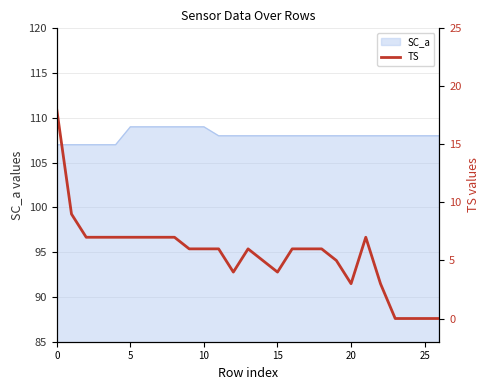

What is the label of the 8th point from the right?

19